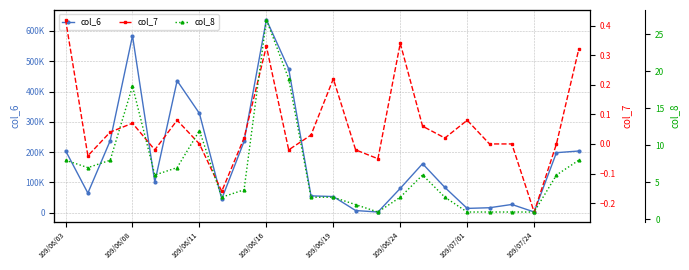

Rank the series at 109/06/03 from lowest to highest value.

col_7, col_8, col_6